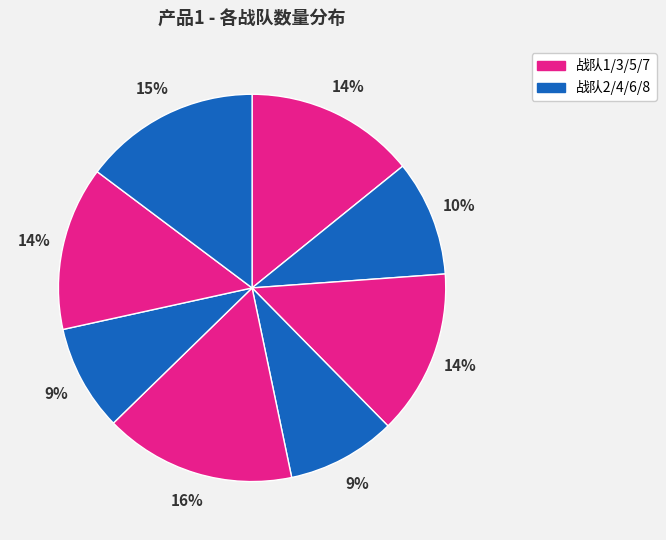

How many slices are in this pie chart?

8